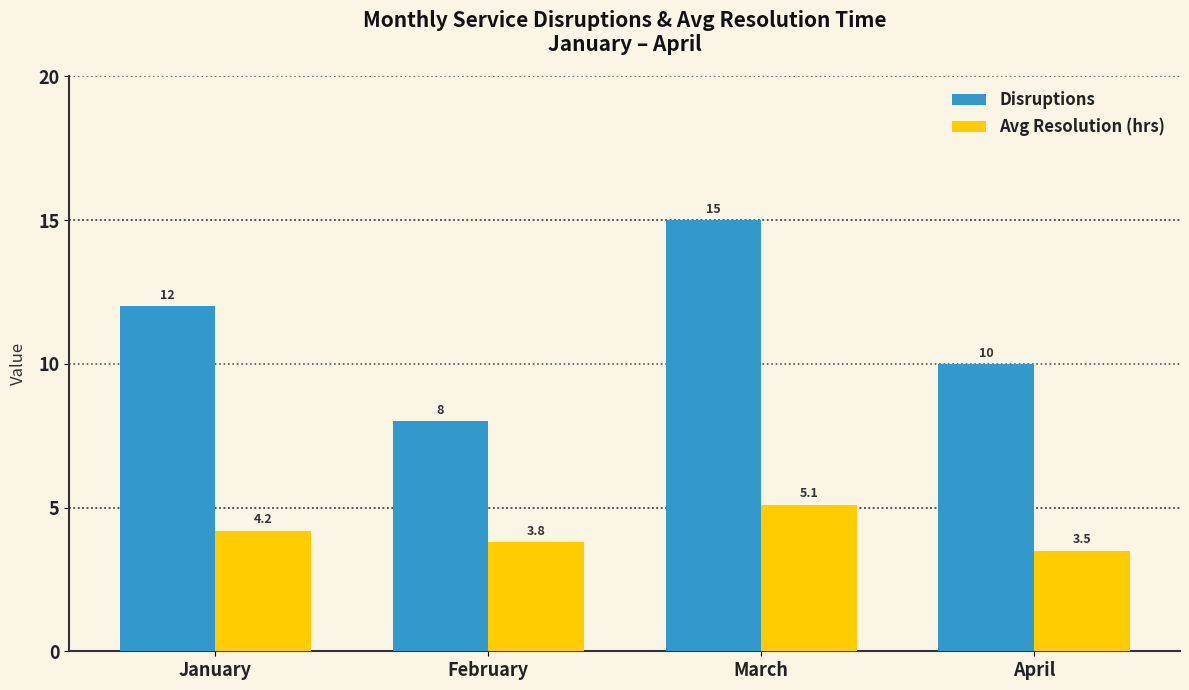

How many data points in Avg Resolution (hrs) are above 4?

2